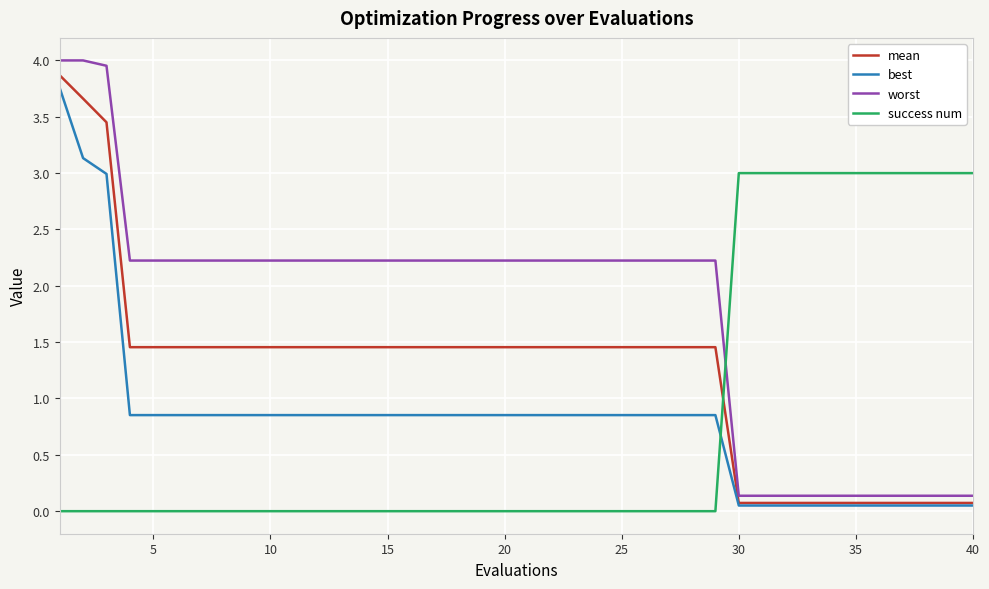

Which series has the largest total across all categories?

worst